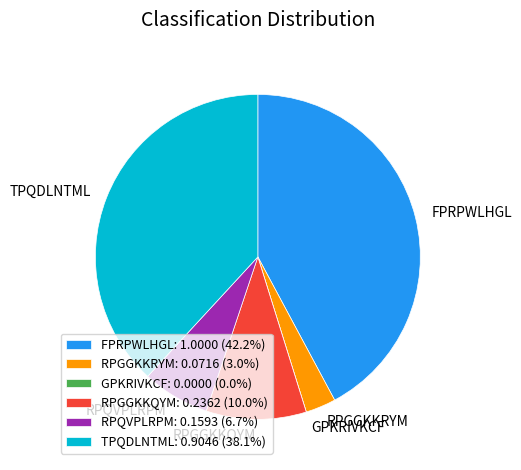

Does RPGGKKRYM: 0.0716 (3.0%) account for over 50% of the chart?

No